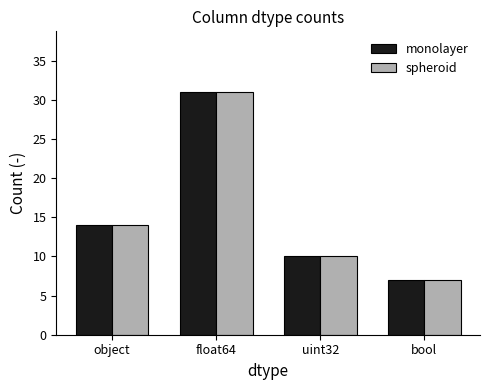

What is the maximum value for spheroid?

31